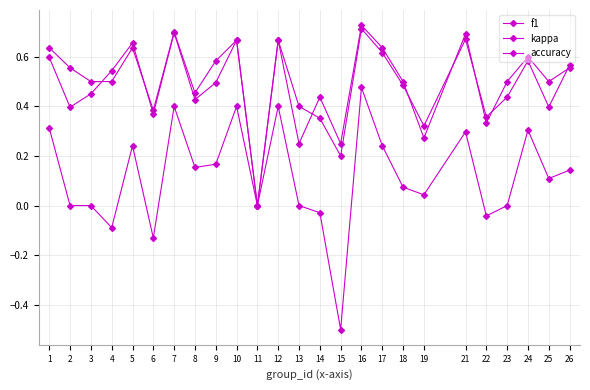

What is the sum of all kappa values?

3.0